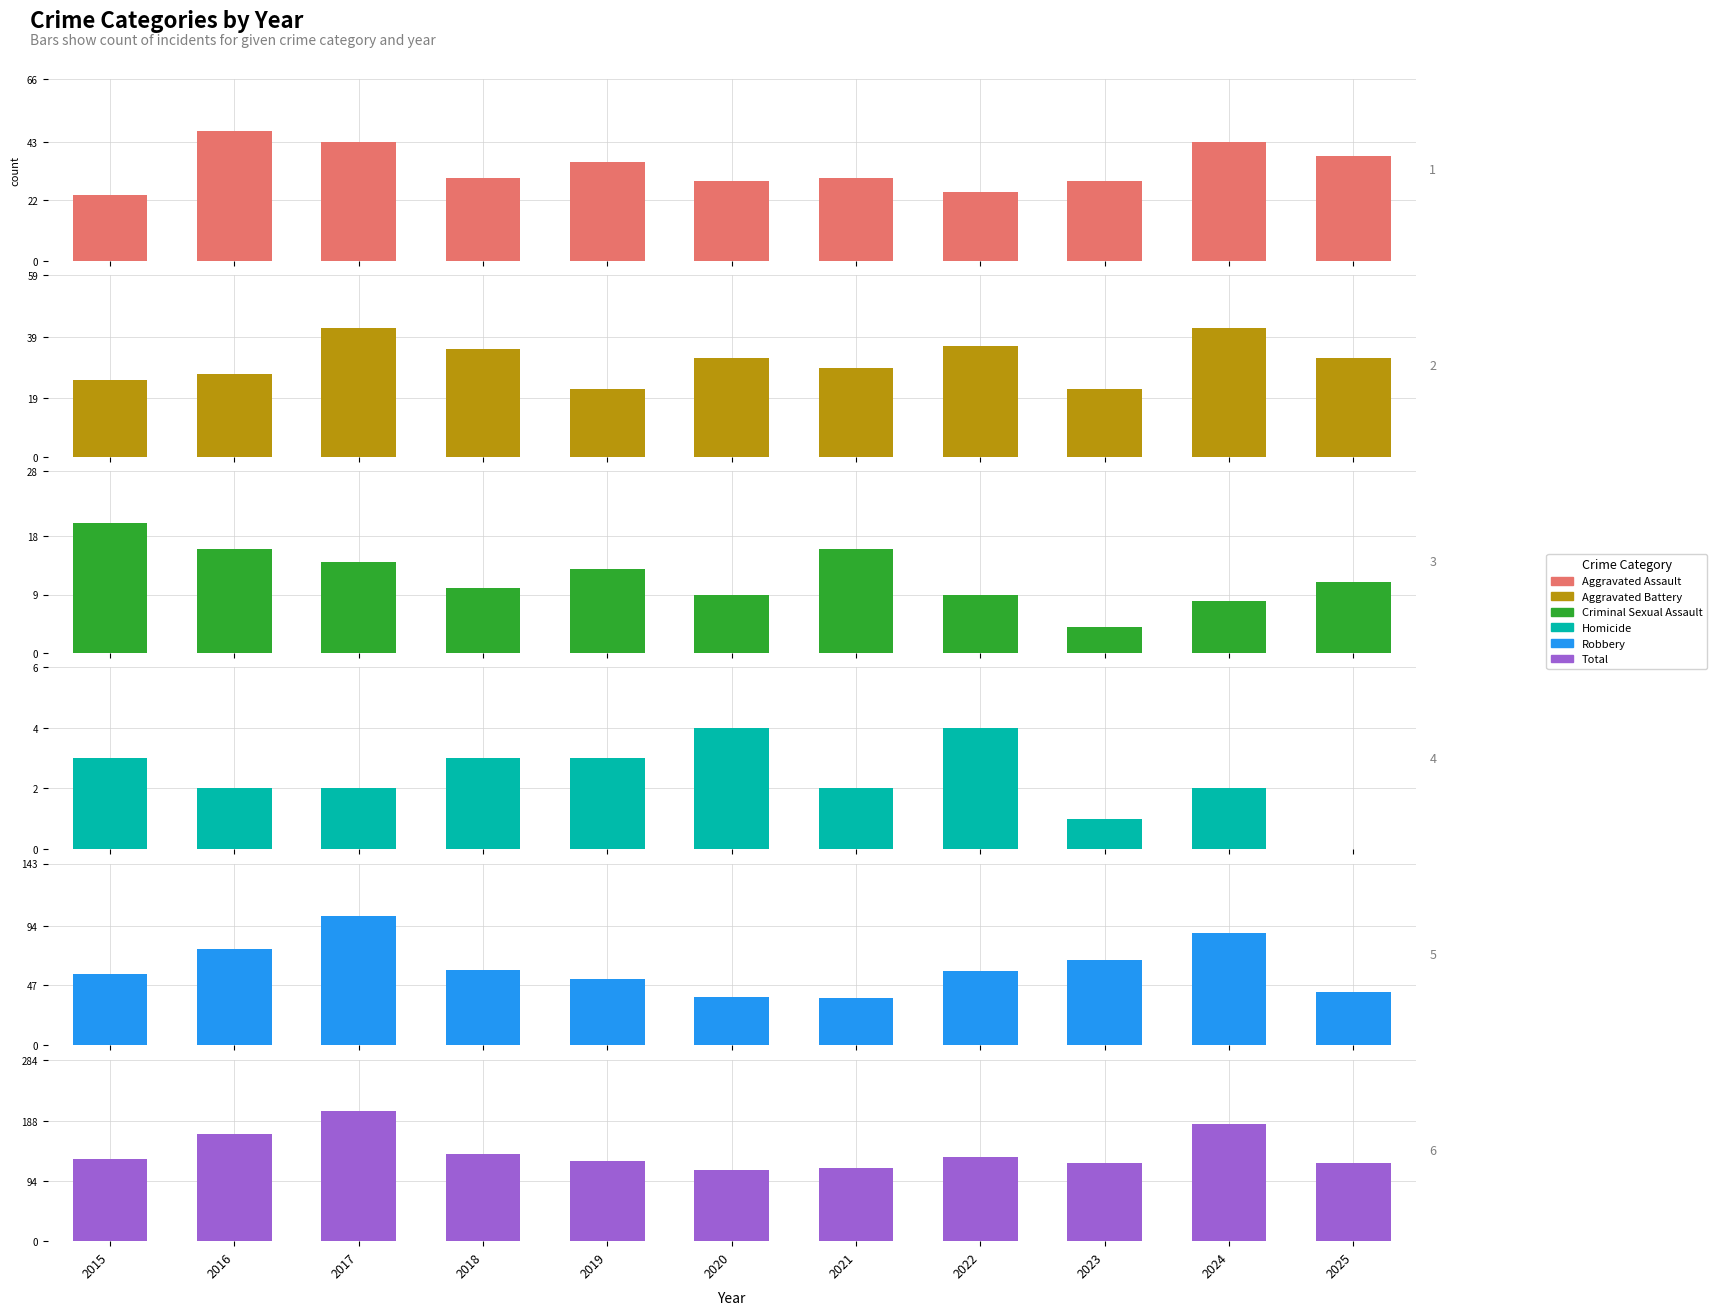

Are the bars grouped side by side (vs. stacked)?

Yes